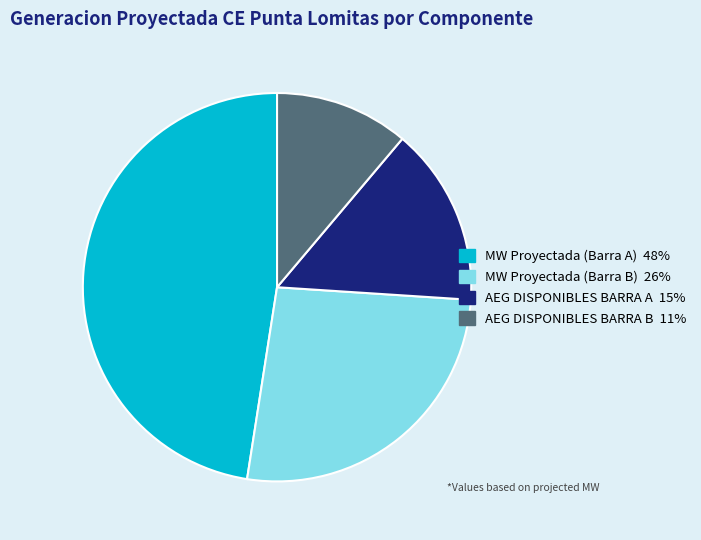

Which has a higher value, AEG DISPONIBLES BARRA A or MW Proyectada (Barra B)?

MW Proyectada (Barra B)